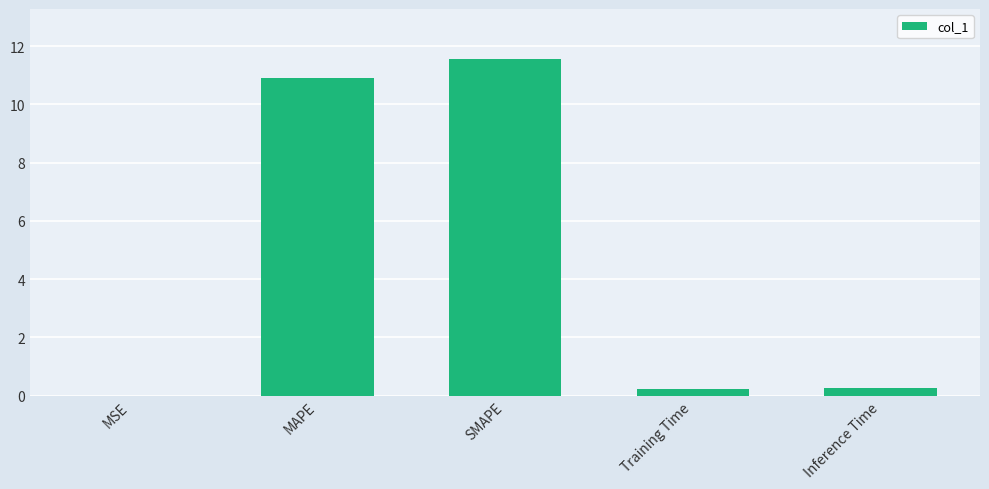

What value does the data have at SMAPE?

11.5